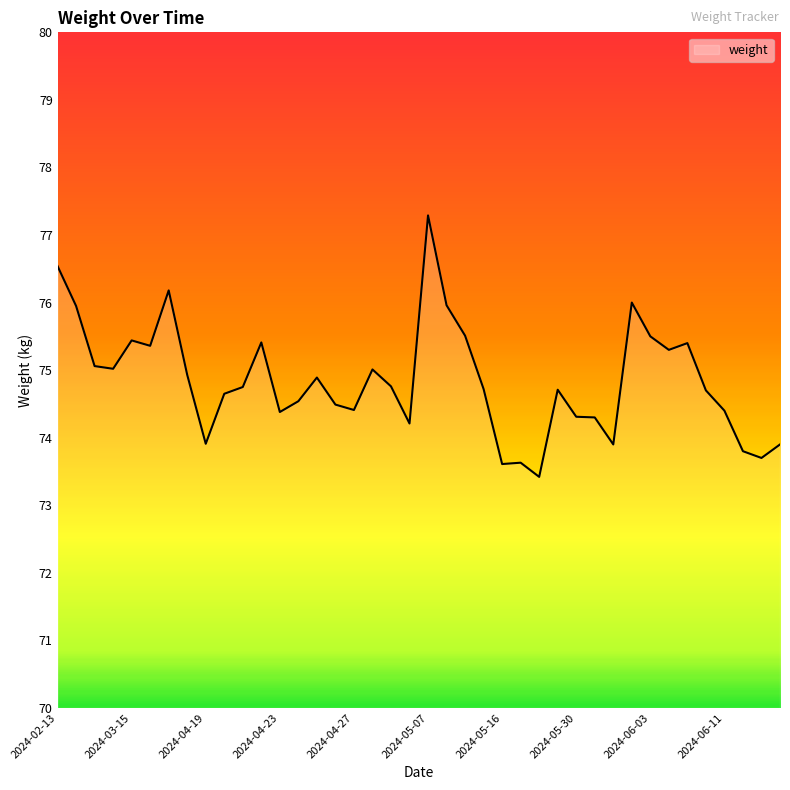

What is the maximum value shown in the chart?

77.3